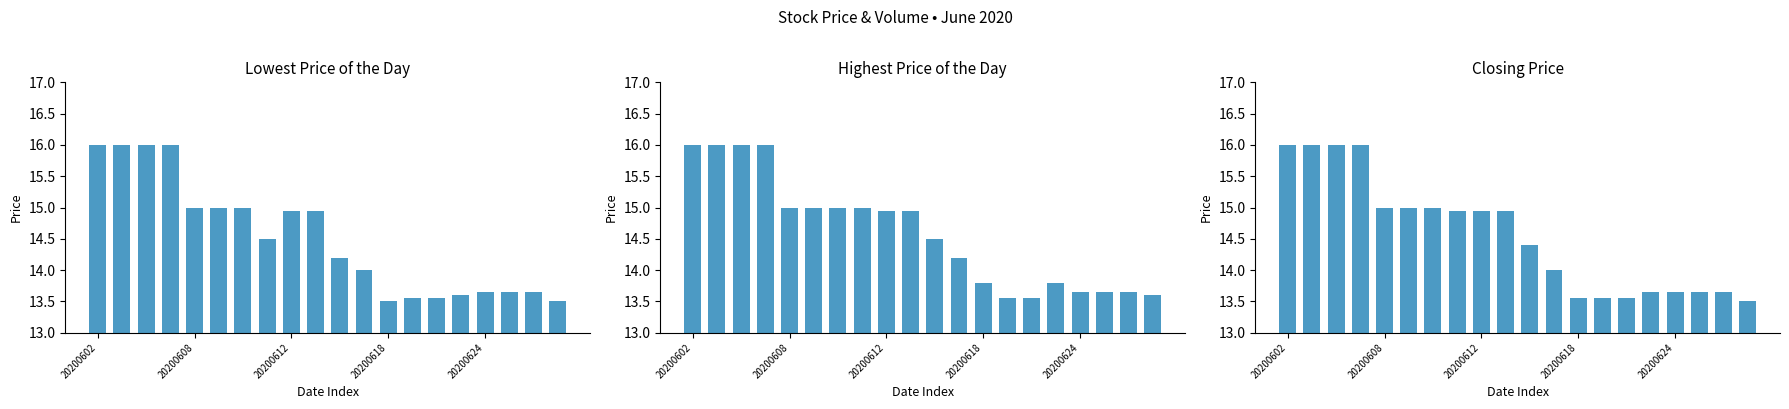

What position from the right is 17?

3